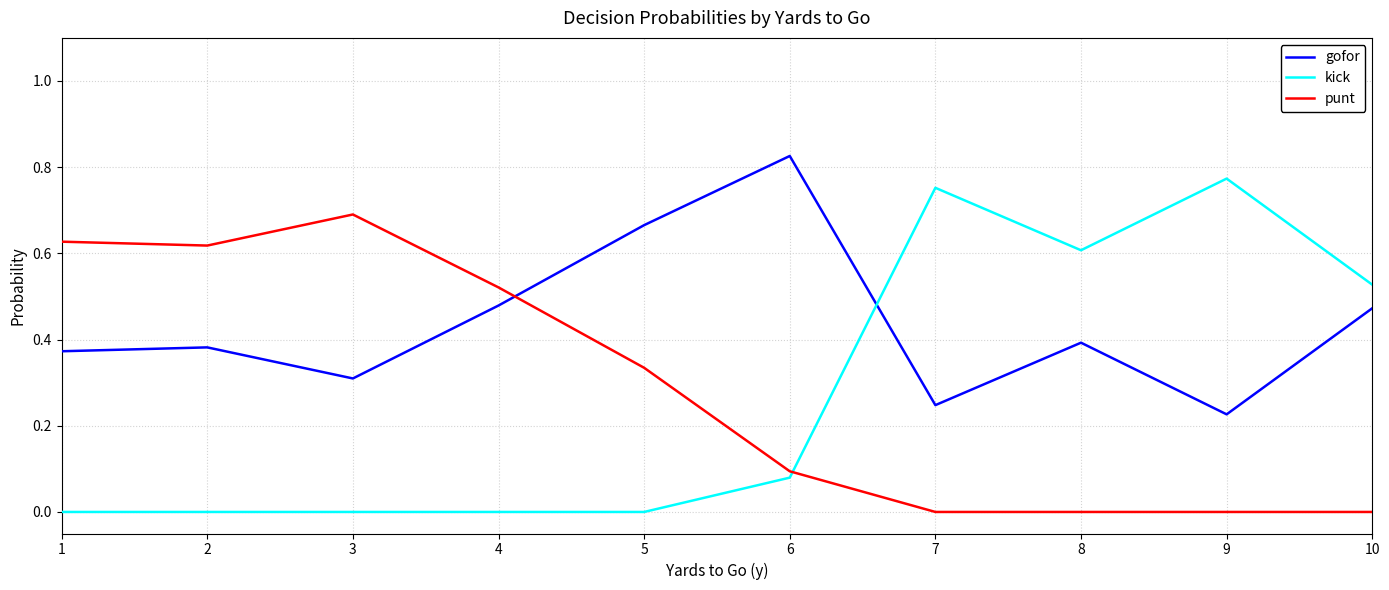

Which series ends up on top after the final intersection of punt and kick?

kick